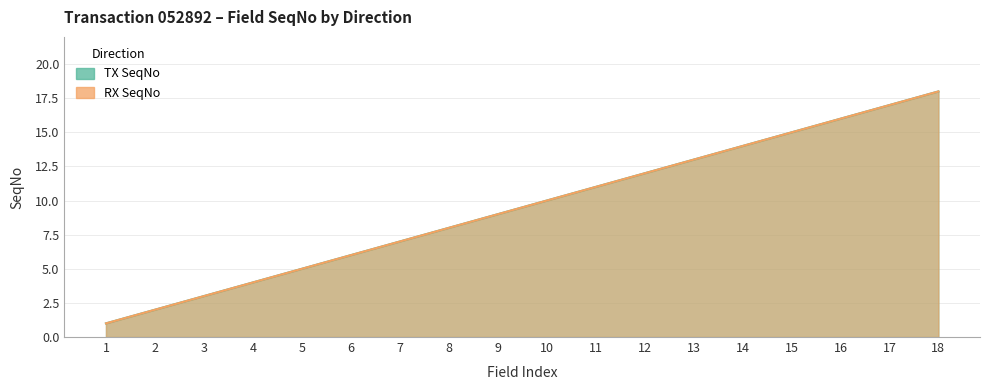

Which series has the largest total across all categories?

TX SeqNo